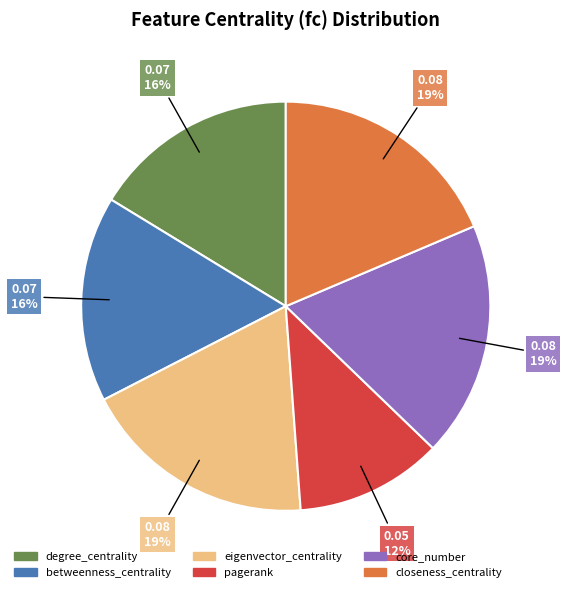

Does betweenness_centrality represent more than half of the total?

No